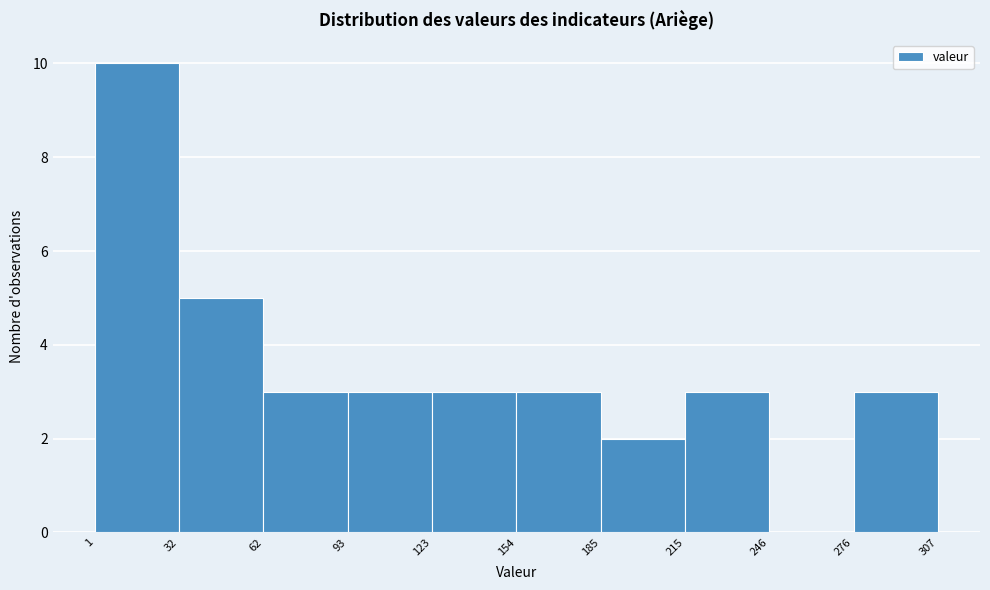

Which range on the x-axis has the tallest bar?

1 to 32